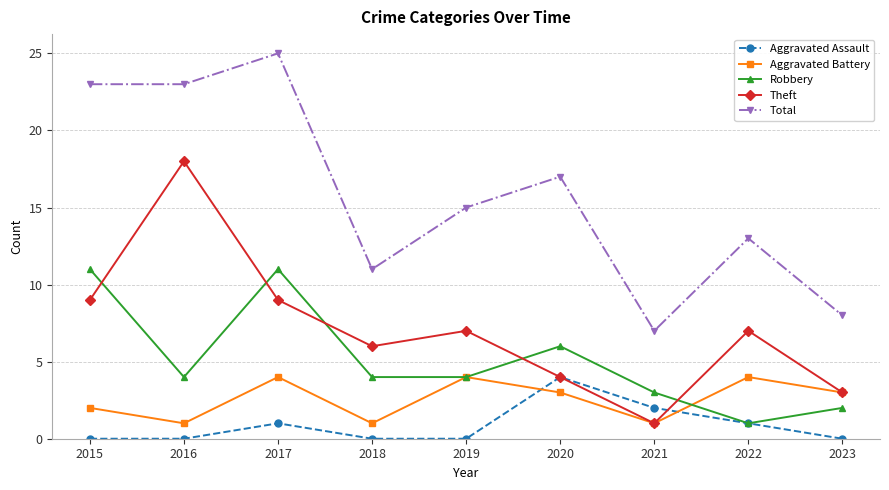

What is the difference between the Aggravated Battery values at 2016 and 2022?

3